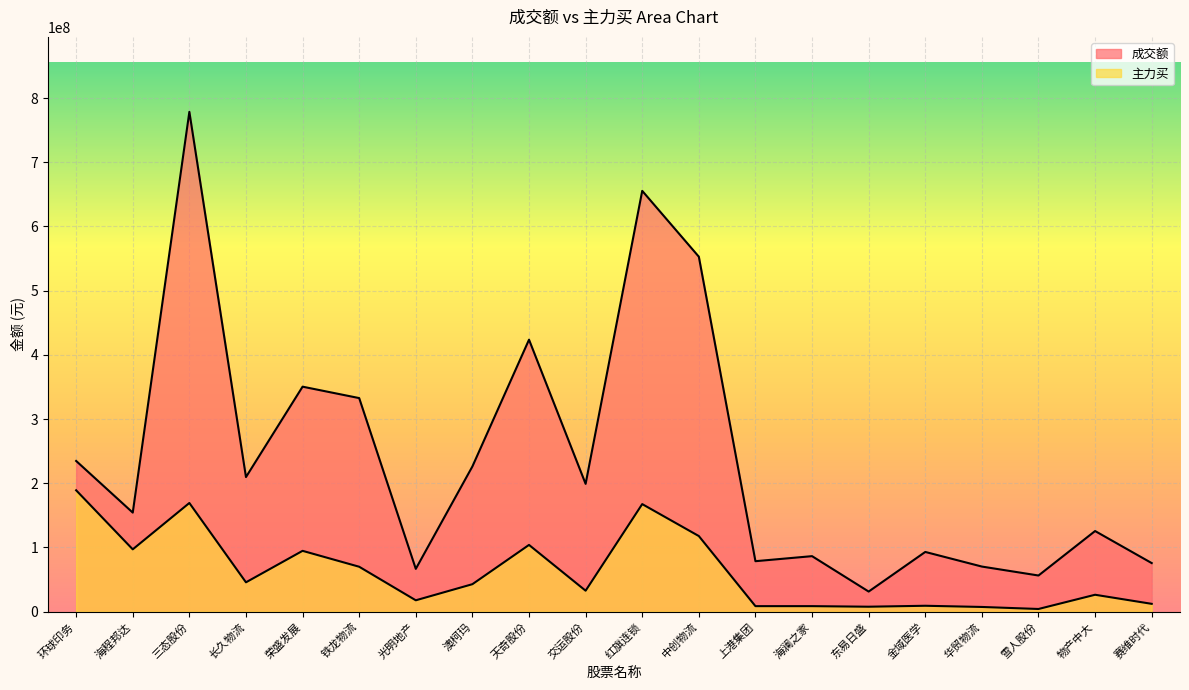

True or false: 主力买 and 成交额 cross at least once.

False